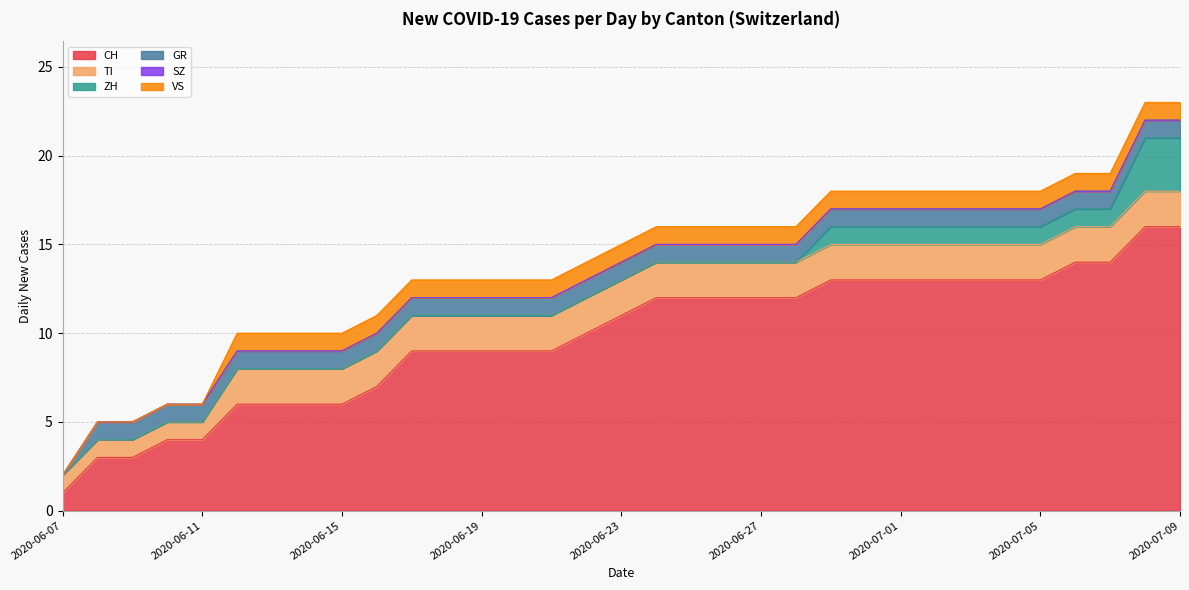

Reading left to right, list all the values displayed in this chart.

CH: 1	3	3	4	4	6	6	6	6	7	9	9	9	9	9	10	11	12	12	12	12	12	13	13	13	13	13	13	13	14	14	16	16
TI: 1	1	1	1	1	2	2	2	2	2	2	2	2	2	2	2	2	2	2	2	2	2	2	2	2	2	2	2	2	2	2	2	2
ZH: 0	0	0	0	0	0	0	0	0	0	0	0	0	0	0	0	0	0	0	0	0	0	1	1	1	1	1	1	1	1	1	3	3
GR: 0	1	1	1	1	1	1	1	1	1	1	1	1	1	1	1	1	1	1	1	1	1	1	1	1	1	1	1	1	1	1	1	1
SZ: 0	0	0	0	0	0	0	0	0	0	0	0	0	0	0	0	0	0	0	0	0	0	0	0	0	0	0	0	0	0	0	0	0
VS: 0	0	0	0	0	1	1	1	1	1	1	1	1	1	1	1	1	1	1	1	1	1	1	1	1	1	1	1	1	1	1	1	1